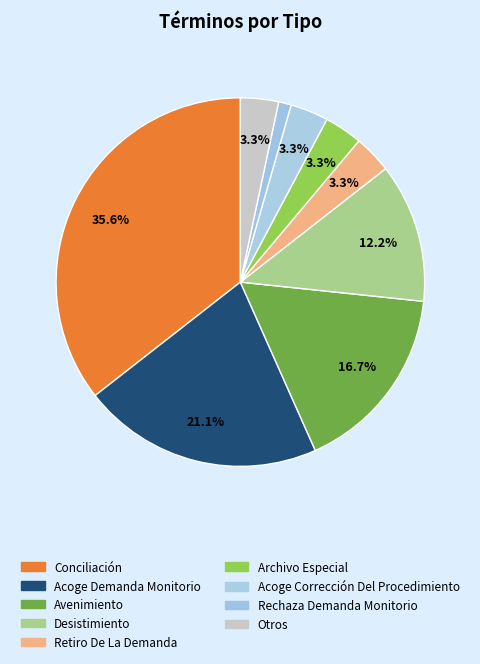

To the nearest percent, what is the difference between the largest and smallest slice percentages?

34%